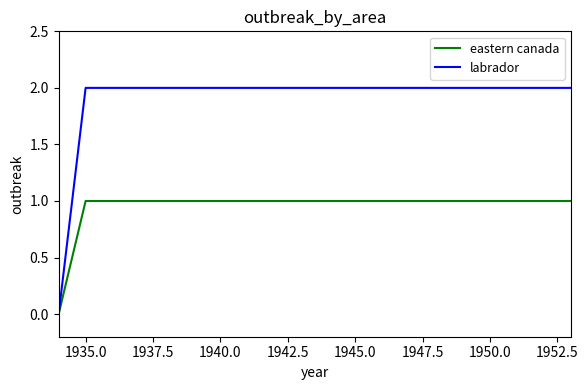

Which series has the largest total across all categories?

labrador